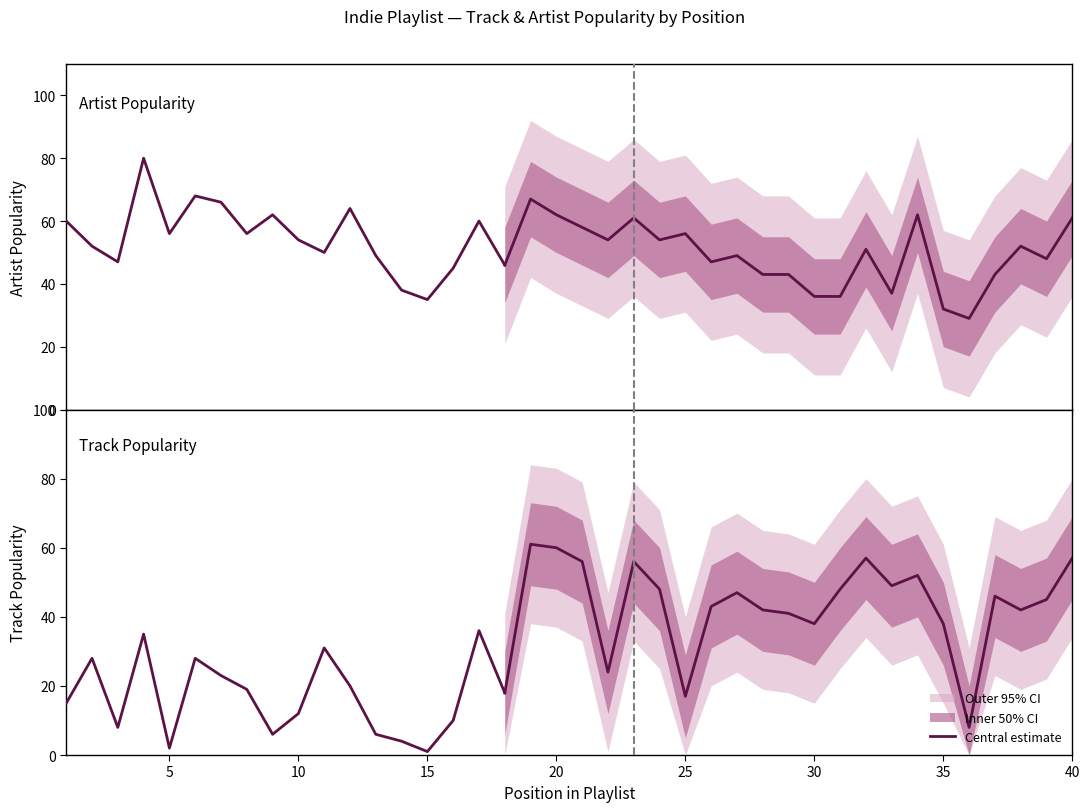

What is the highest value of the Artist Popularity series?

80